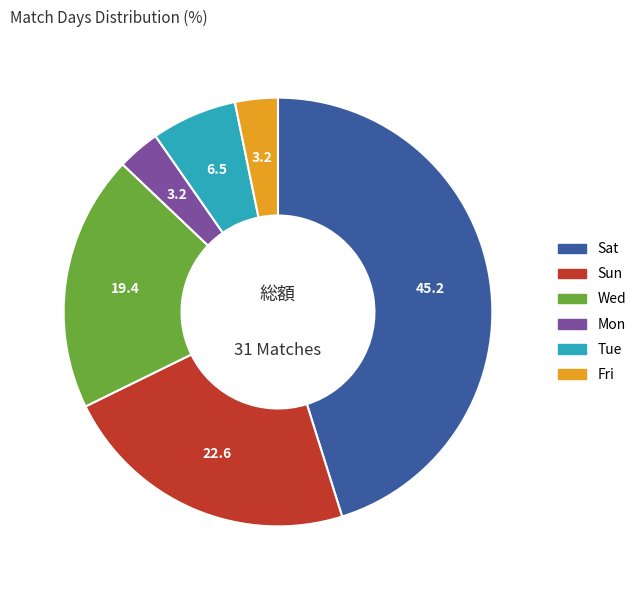

Combined, do Sun and Fri account for over 50%?

No